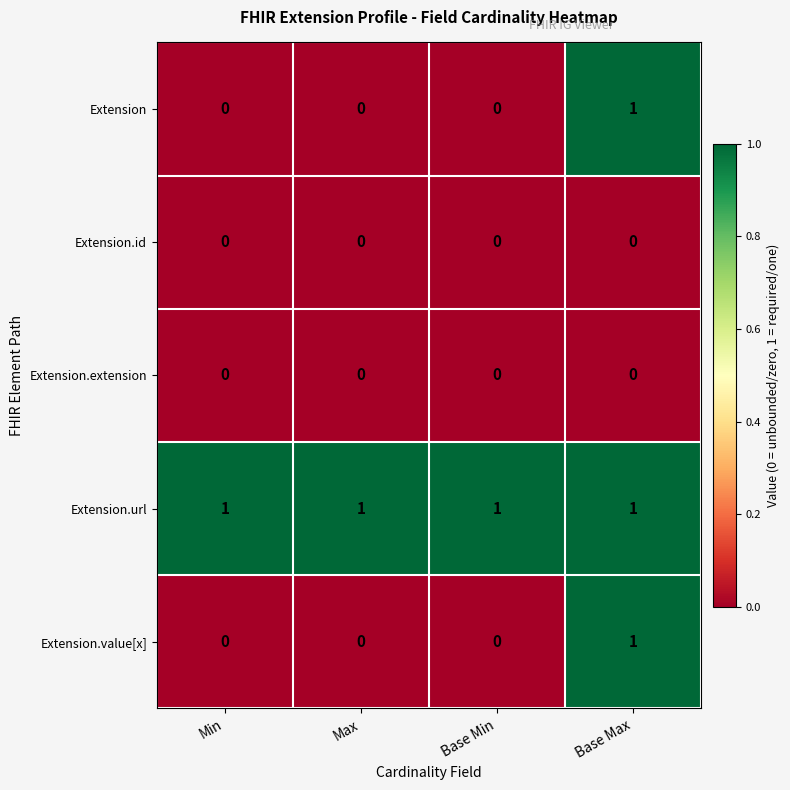

Which series has the largest total across all categories?

Extension.url